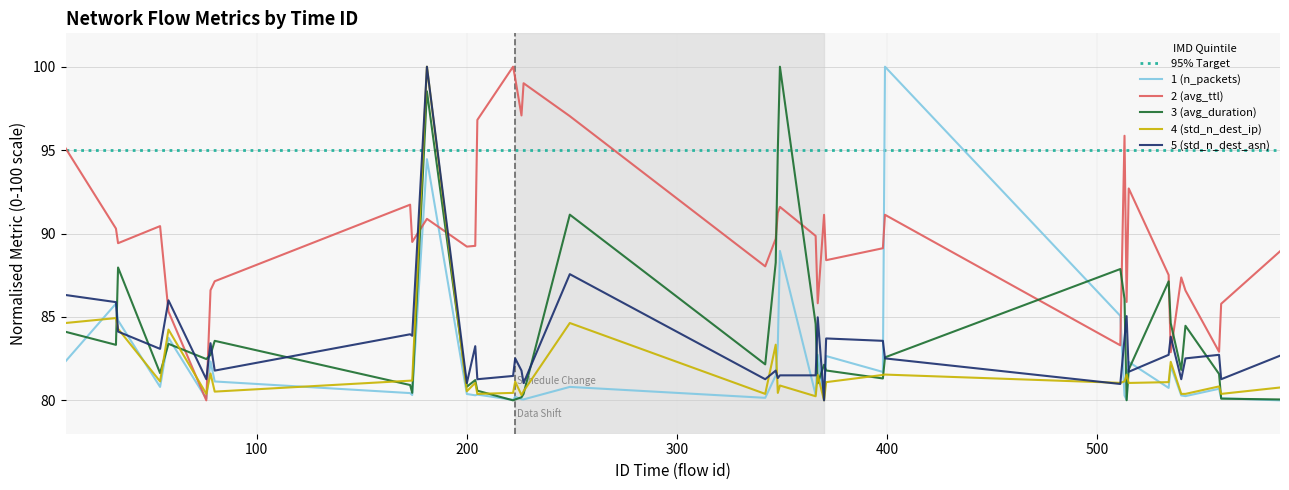

What is the difference between the std_n_dest_asn values at 511 and 76?

0.3